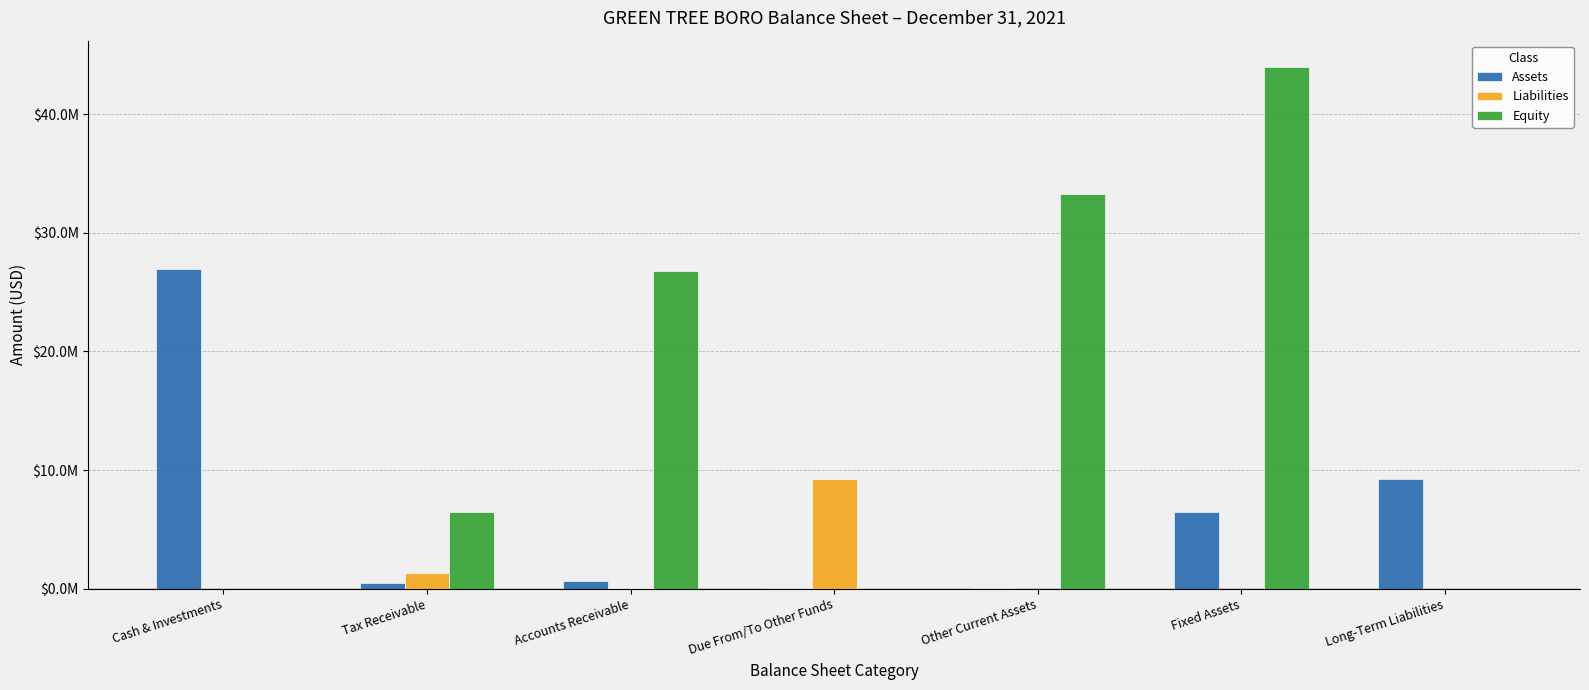

At how many categories does at least one series exceed 29042811?

2